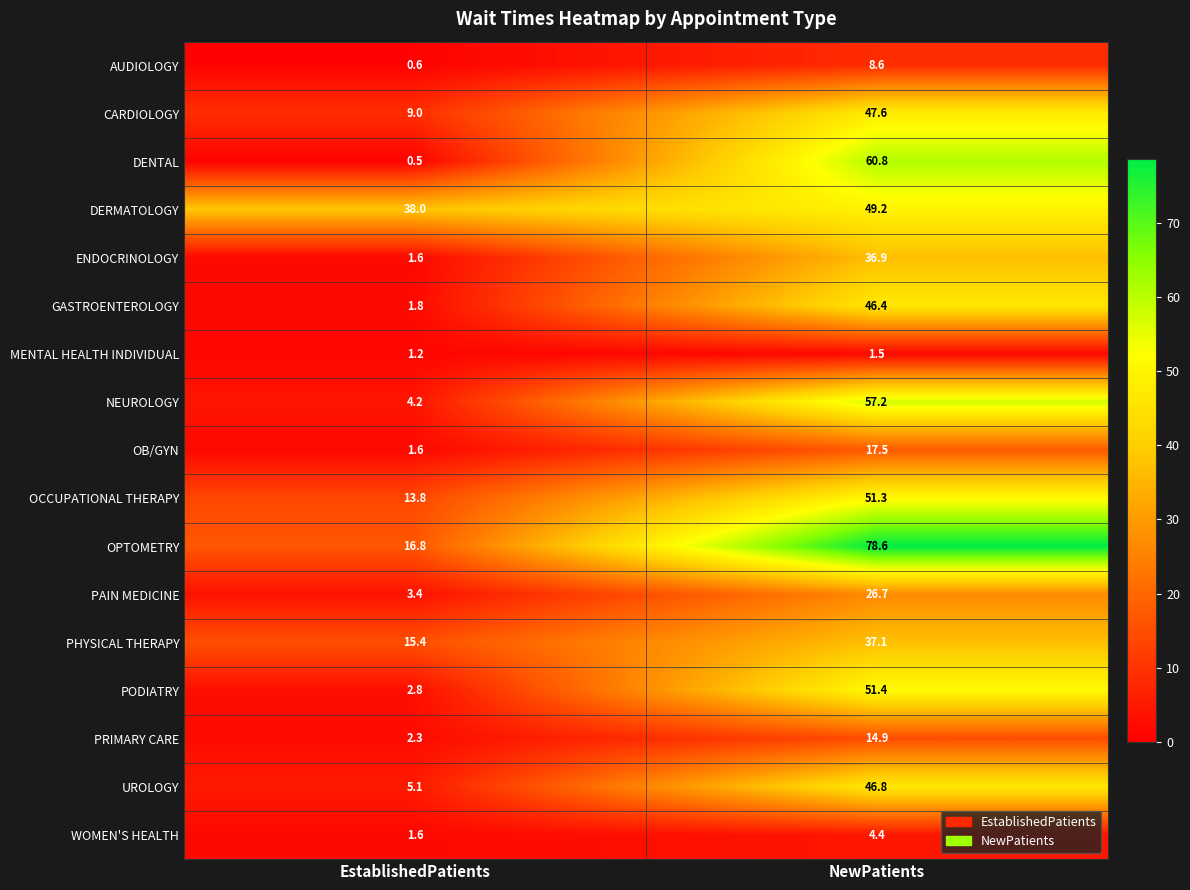

Which series has the largest range (max minus min)?

OPTOMETRY